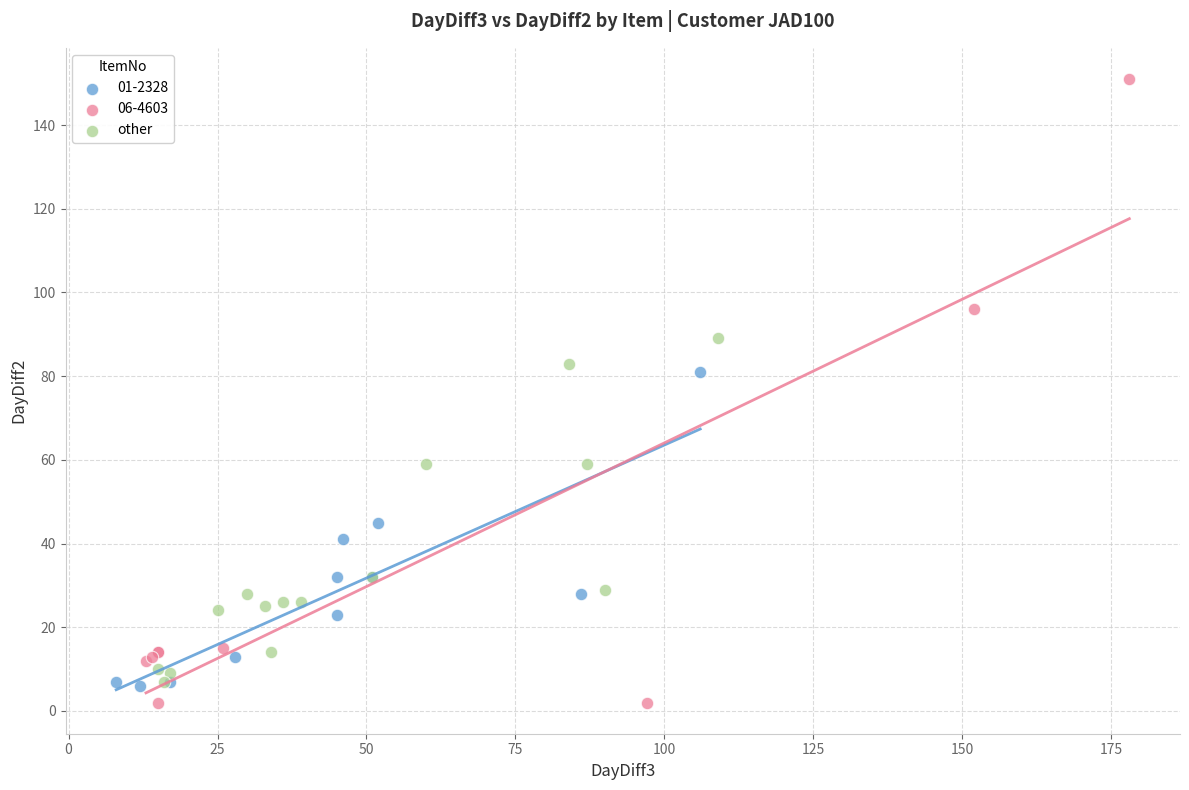

Which series has the largest Y range (max minus min)?

06-4603